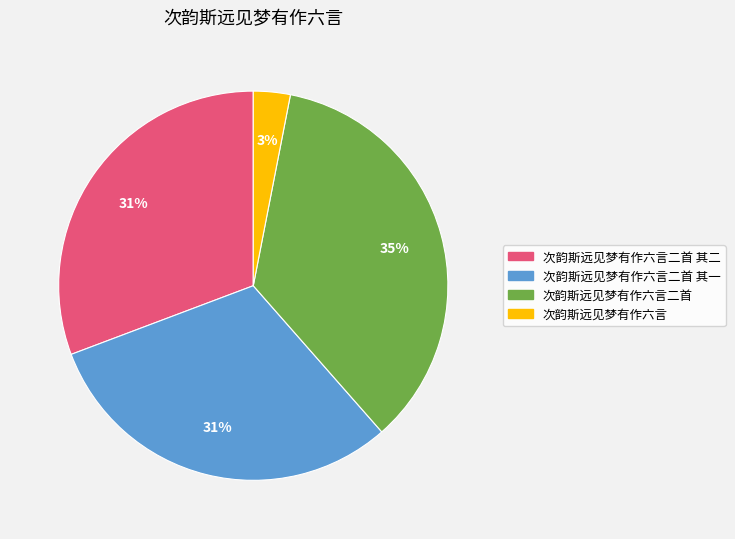

To the nearest percent, what is the average slice percentage?

25%